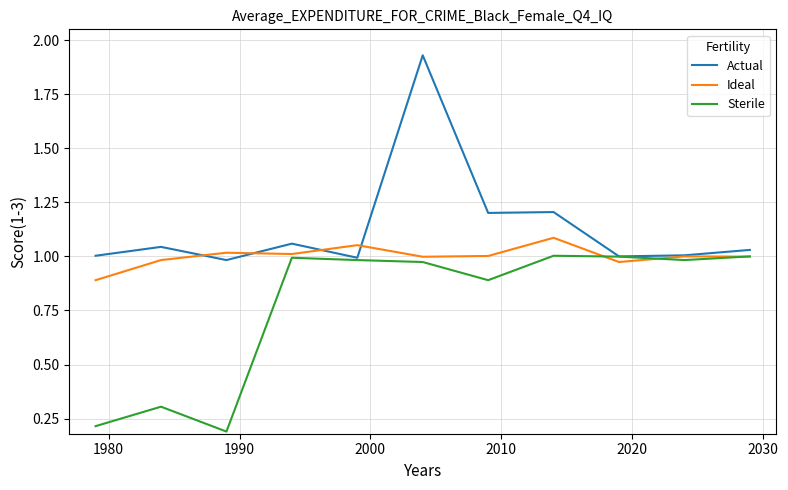

Which series has the widest spread of values?

Actual